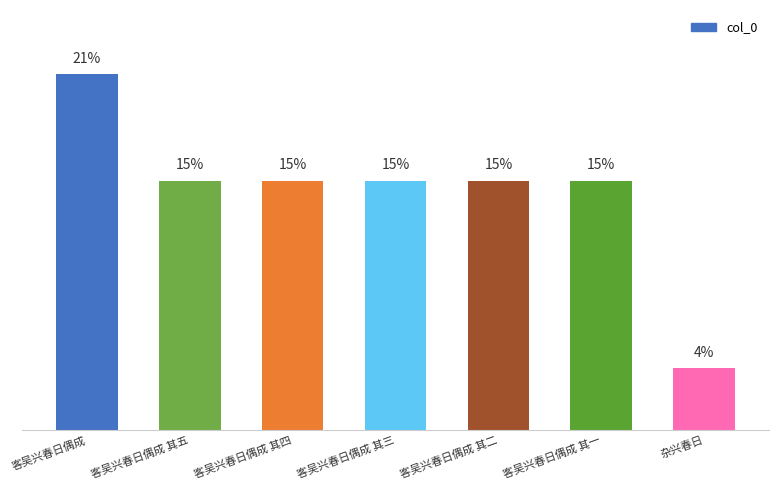

Between 客吴兴春日偶成 其一 and 客吴兴春日偶成 其五, which is larger?

客吴兴春日偶成 其五